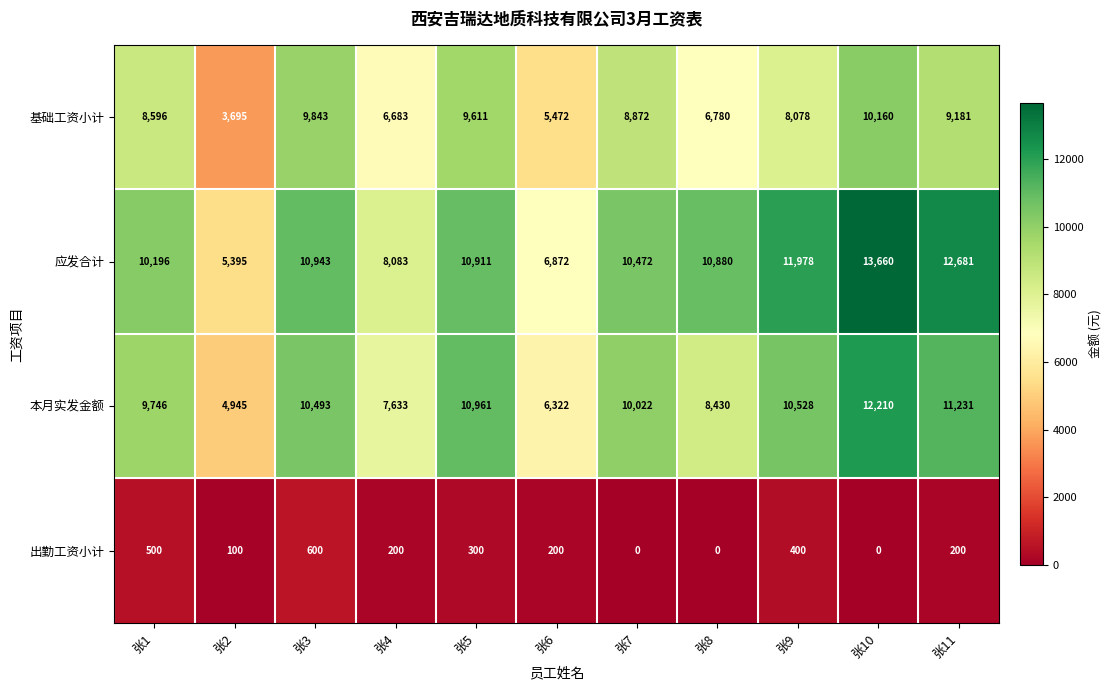

At which label is 本月实发金额 closest to 8577?

张8